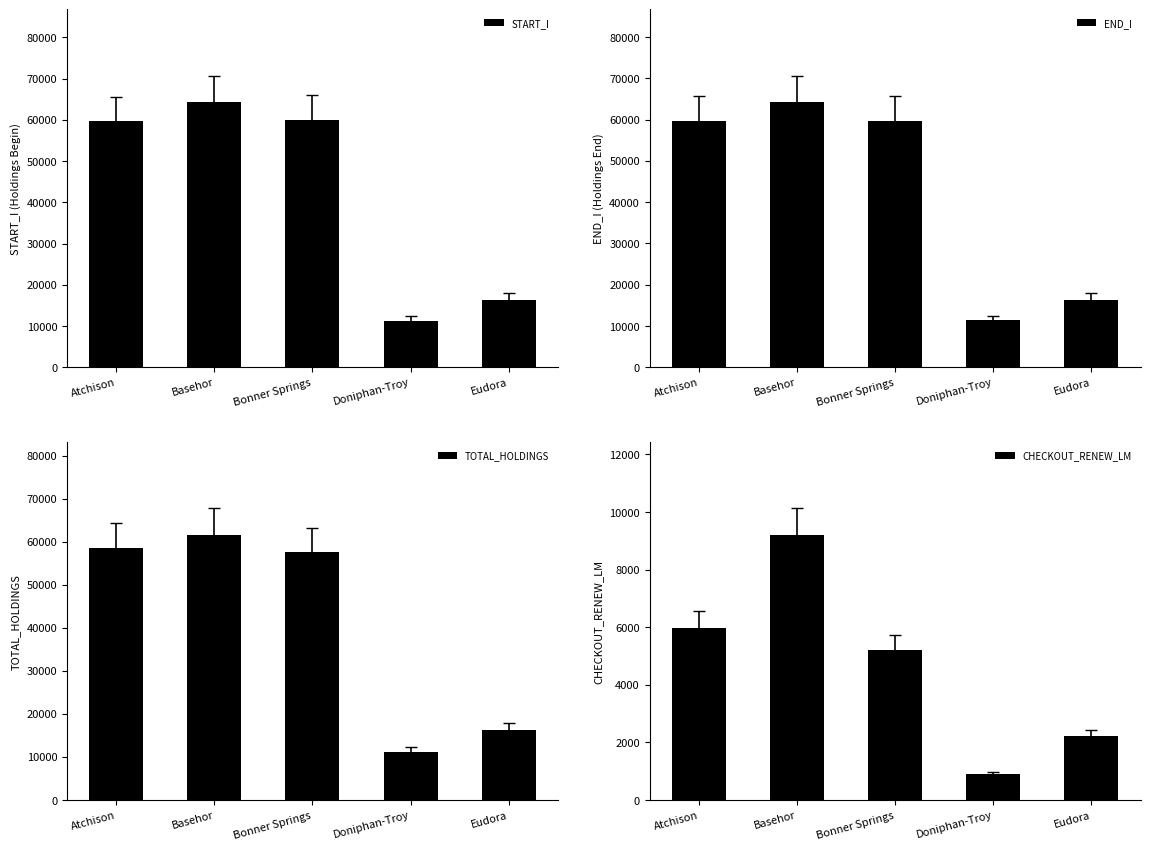

Rank the categories by CHECKOUT_RENEW_LM value from highest to lowest.

Basehor, Atchison, Bonner Springs, Eudora, Doniphan-Troy